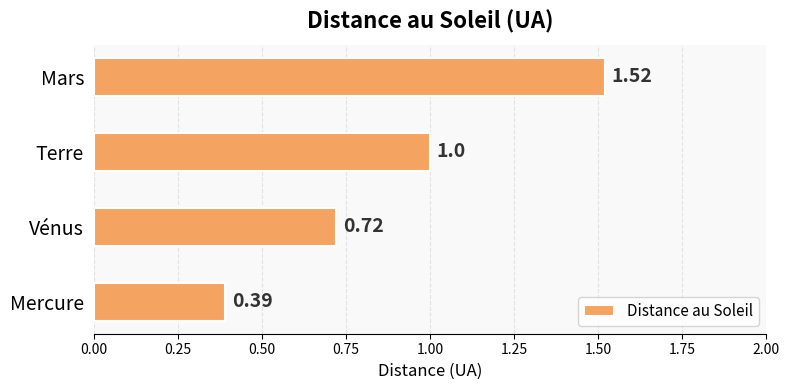

List the labels in order of value, largest first.

Mars, Terre, Vénus, Mercure